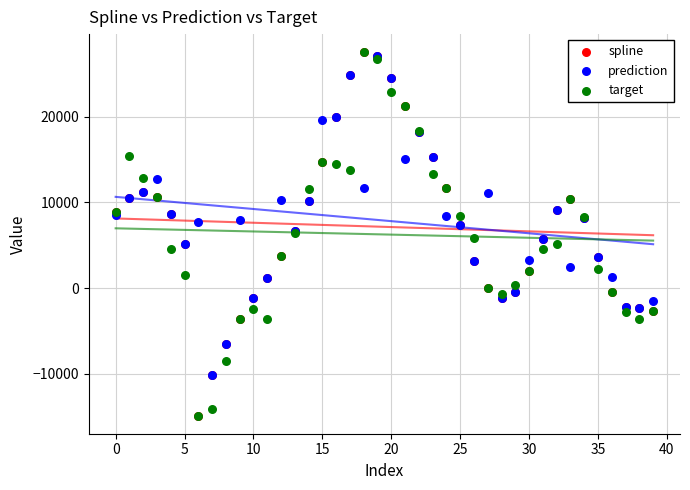

What are all the series names shown in the legend?

spline, prediction, target